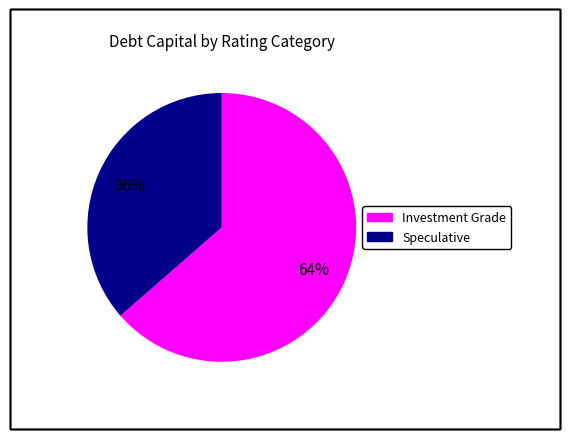

Is there any slice that represents more than half of the pie?

Yes